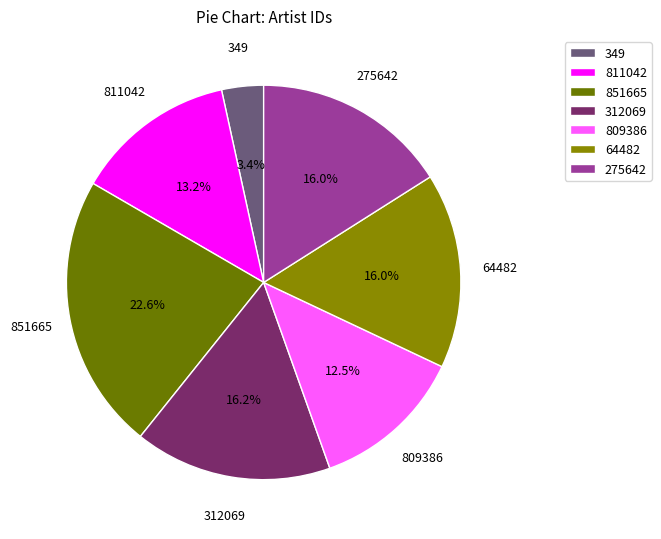

Is it true that 312069 is 26% of the pie?

False